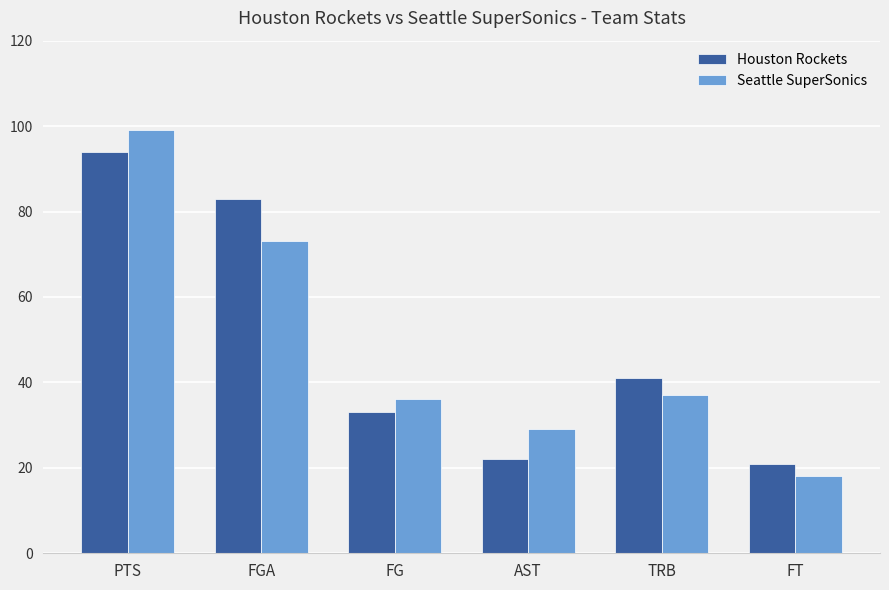

What is the label of the 6th bar from the right?

PTS